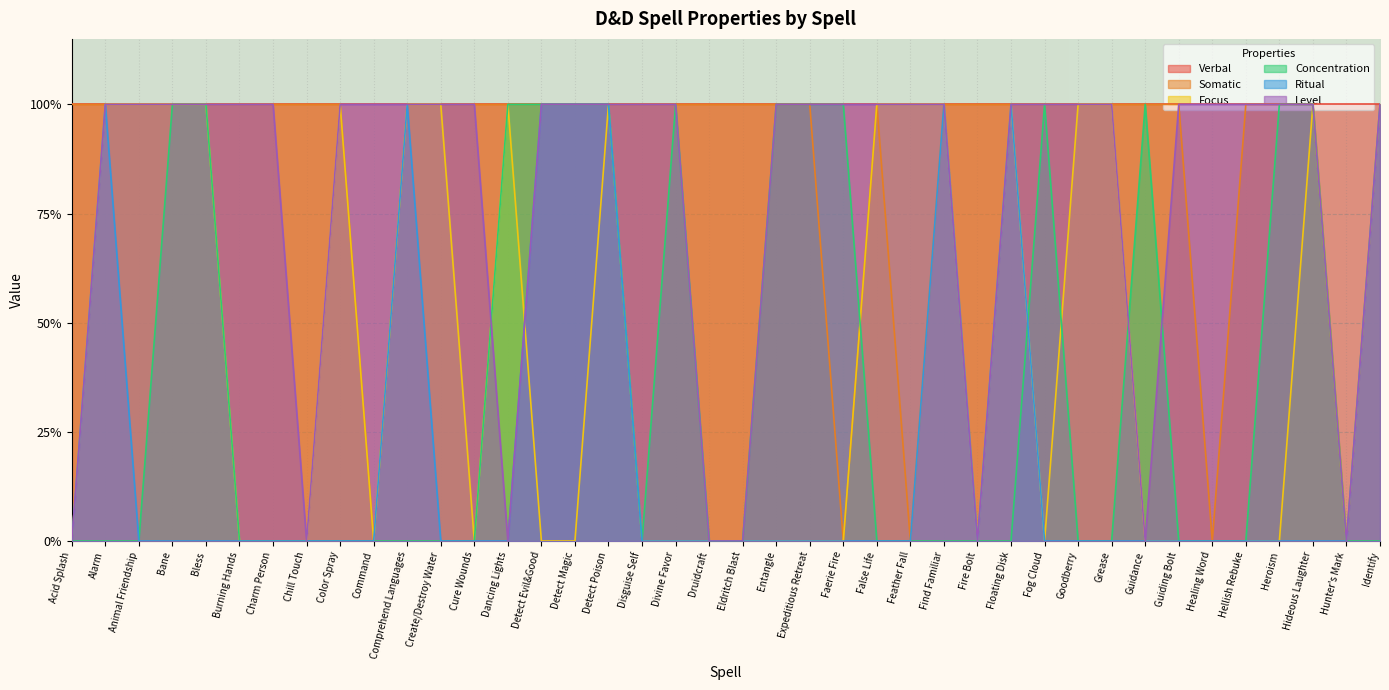

Where is the first local minimum for Focus?

Command